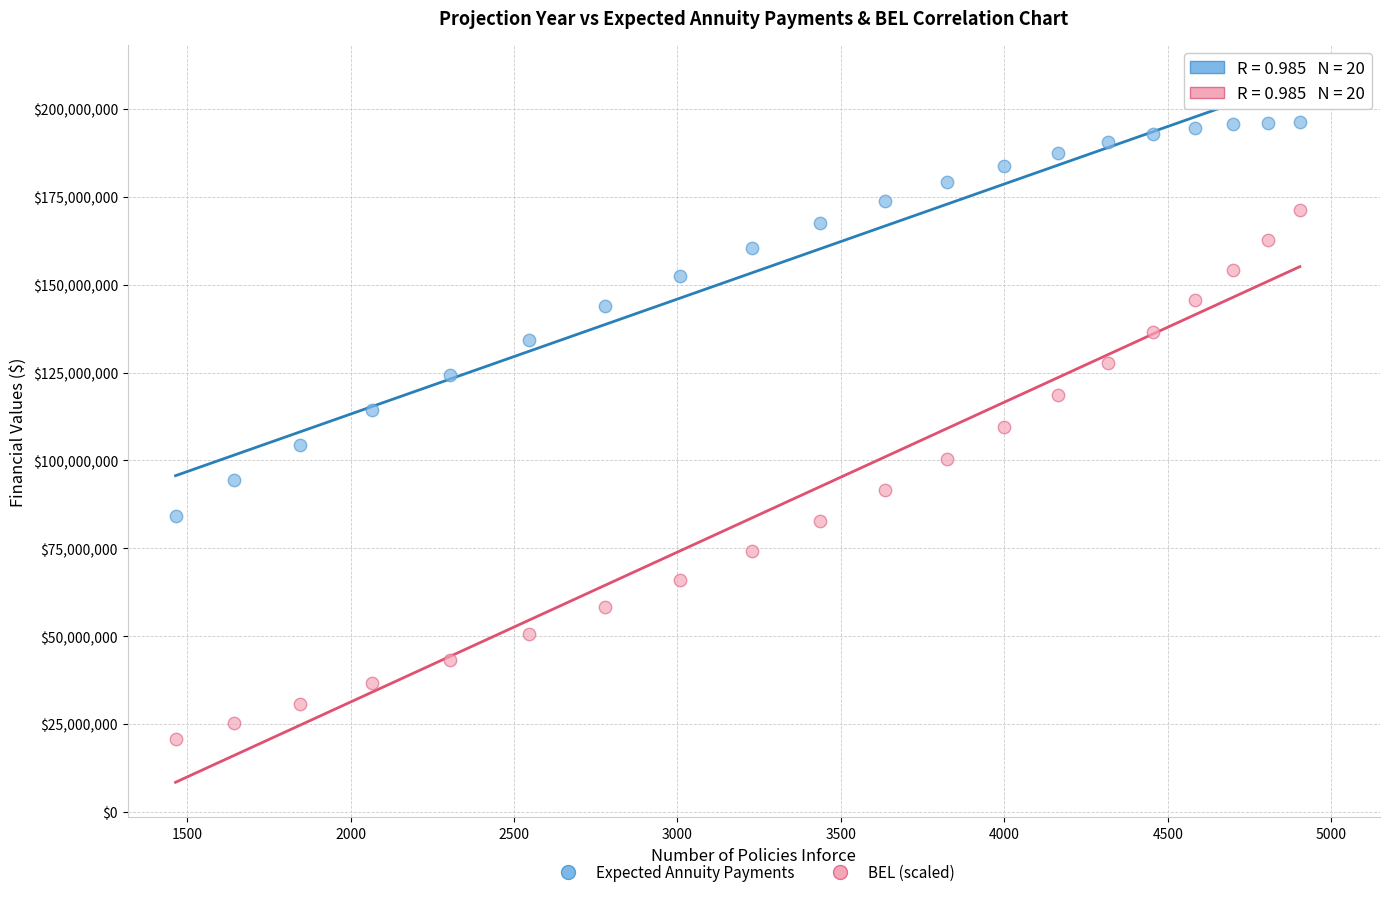

Across all data points, what is the range of X values (max minus min)?

3439.5